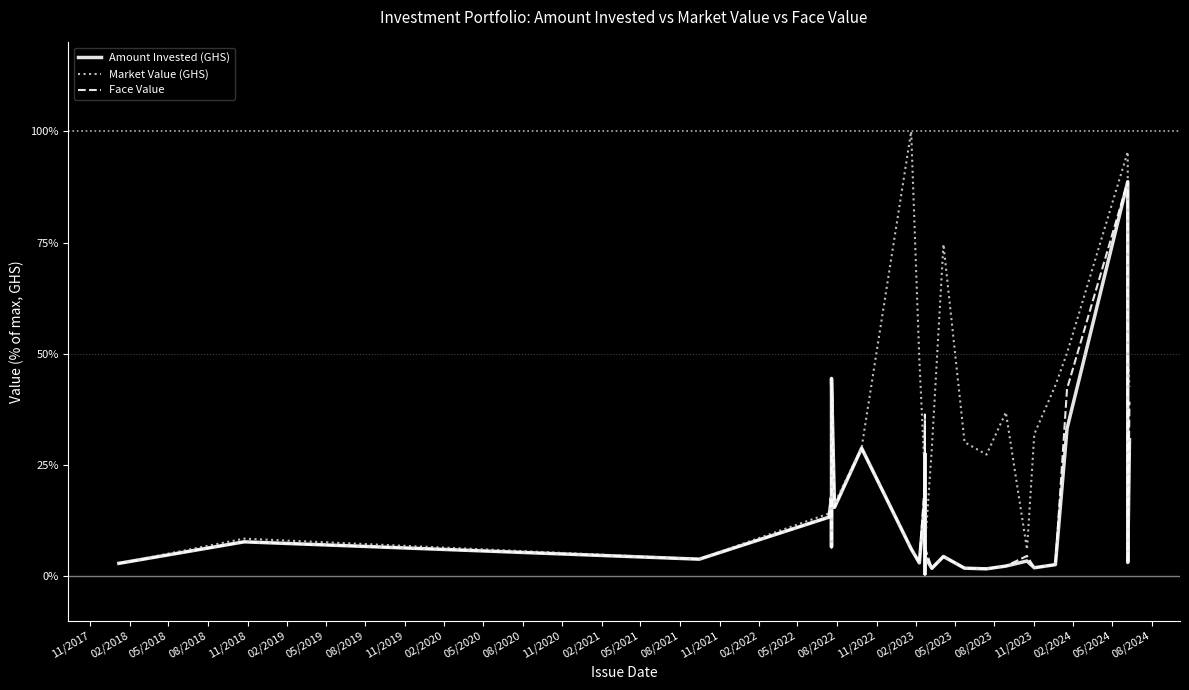

What is the sum of the Face Value values at 08/2022 and 11/2022?

23.7